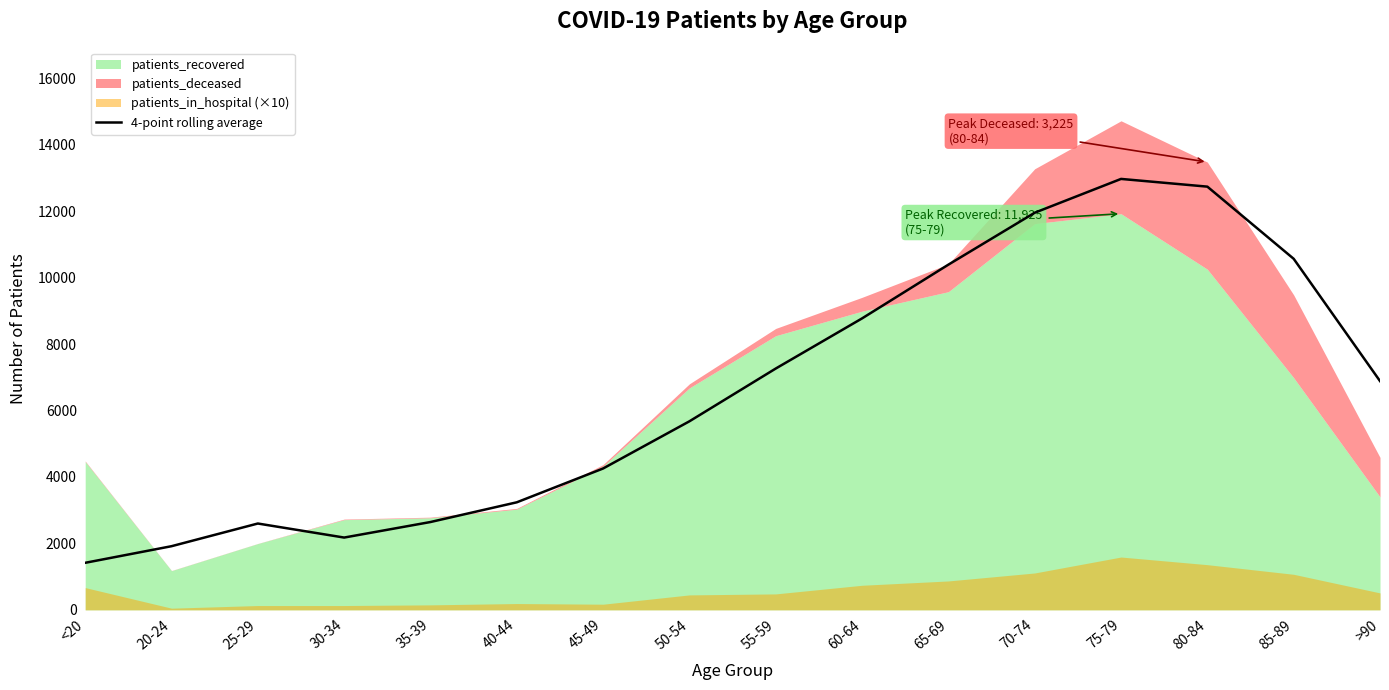

The value at 65-69 is 10392.2. True or false?

True